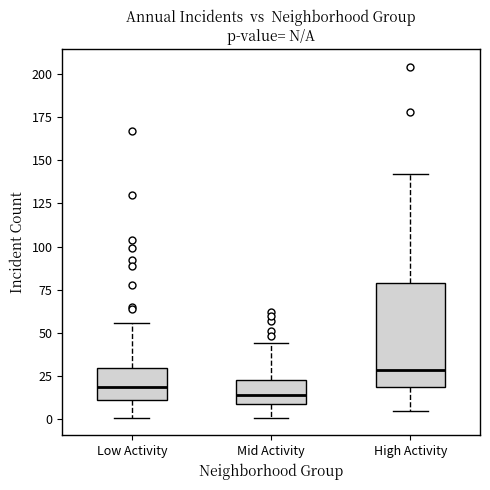

Which box is the tallest, from its lower edge to its upper edge?

High Activity